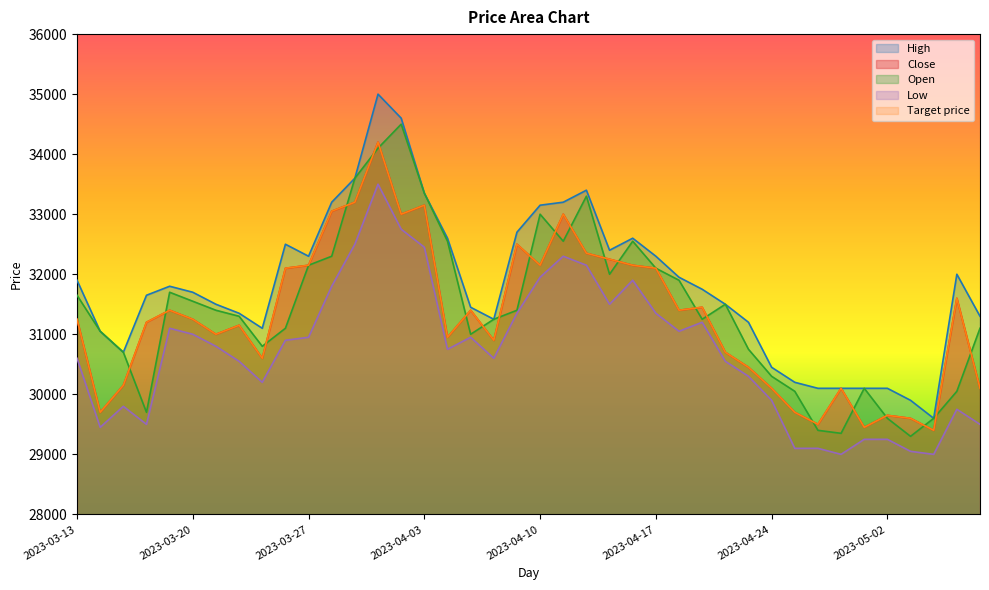

Which series has the largest total across all categories?

High